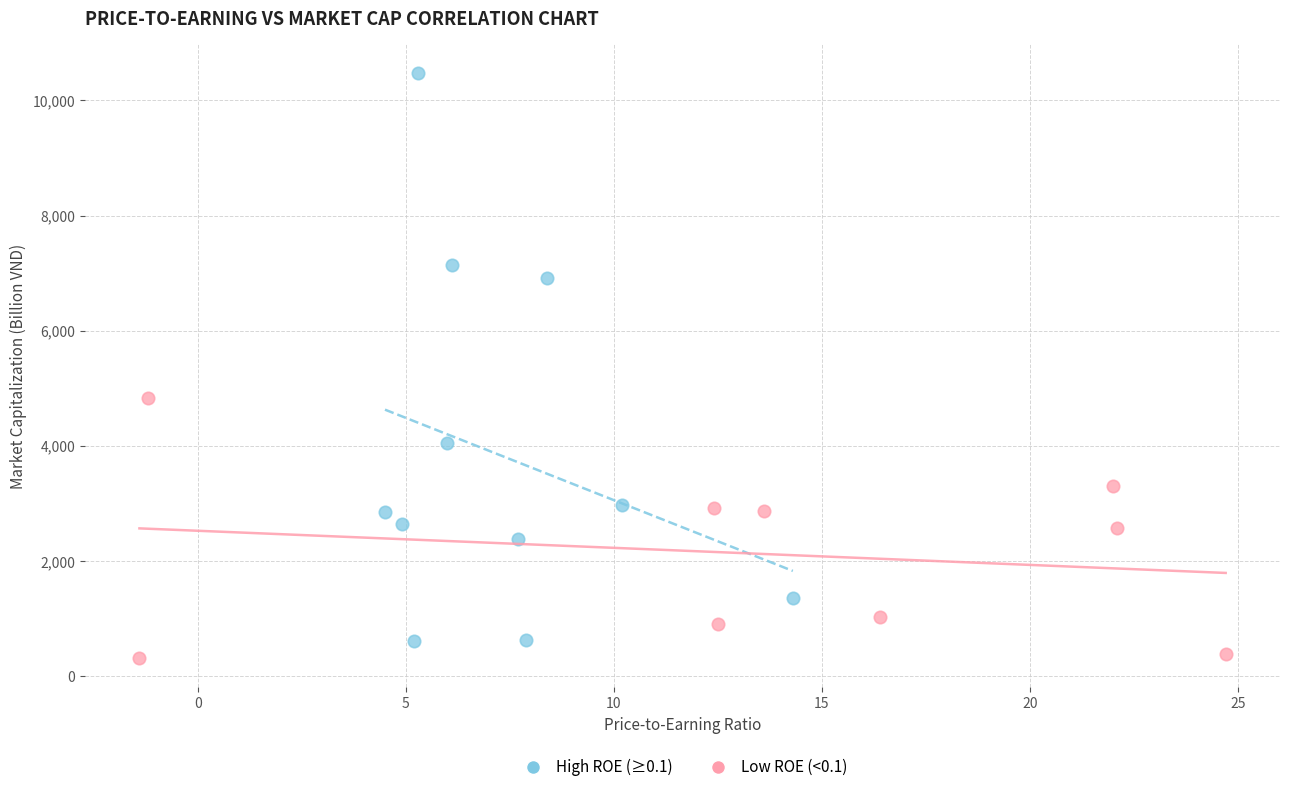

Which series has the widest spread of Y values?

High ROE (≥0.1)